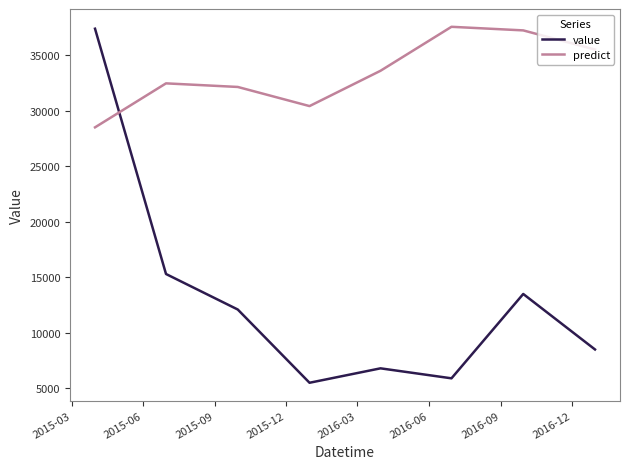

Which series has the largest total across all categories?

predict